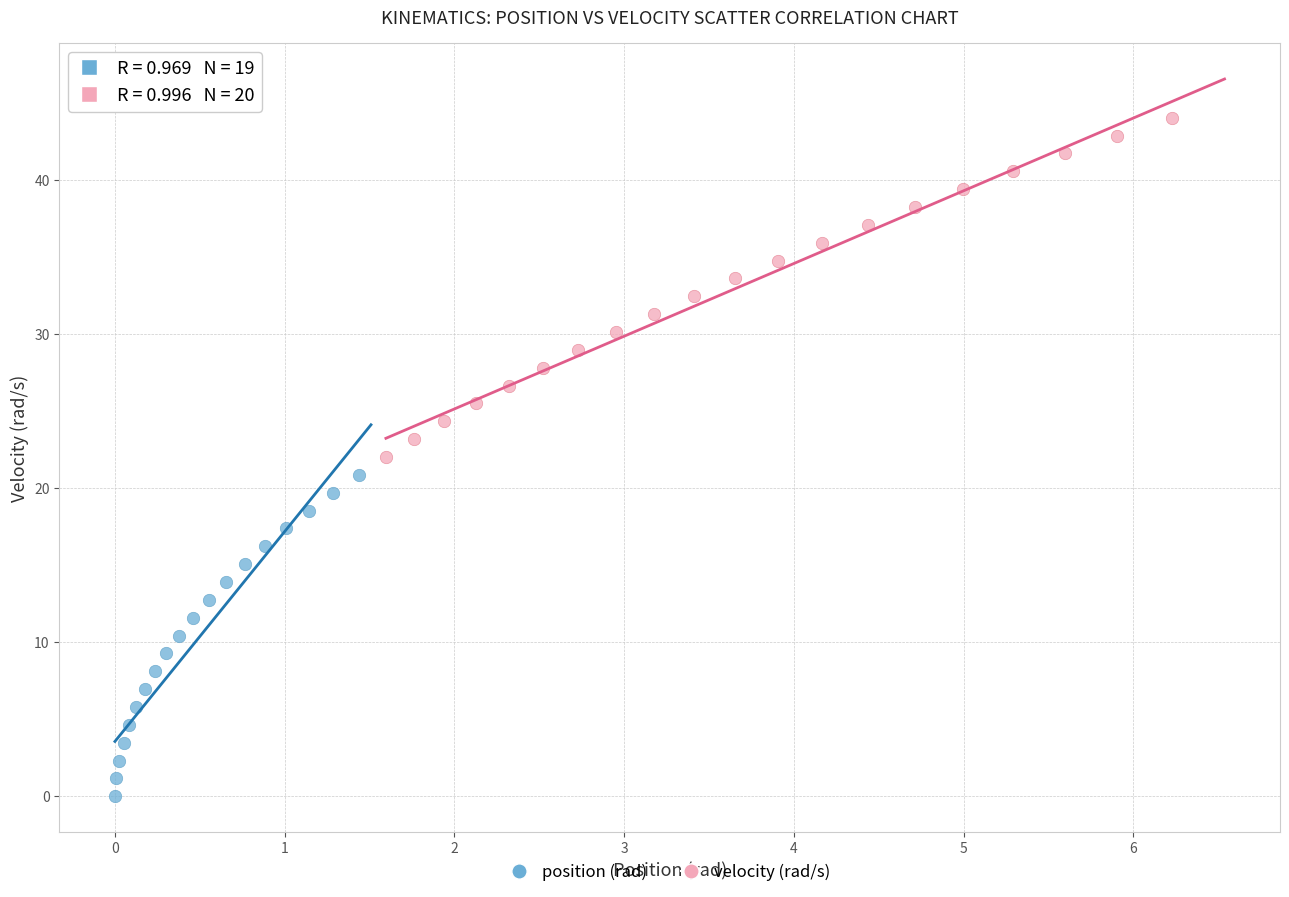

Which series contains the highest Y value?

velocity (rad/s)